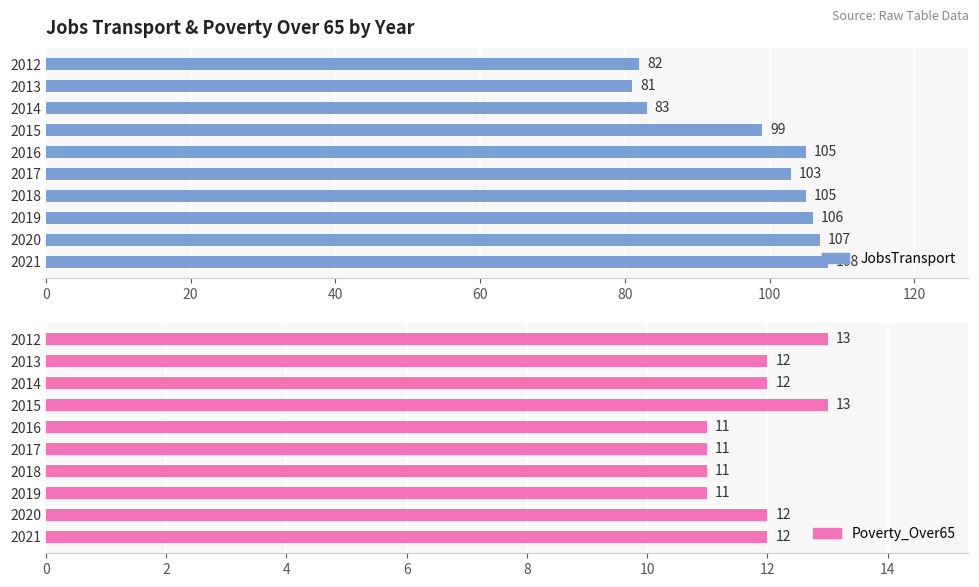

What position from the right is 100?

5